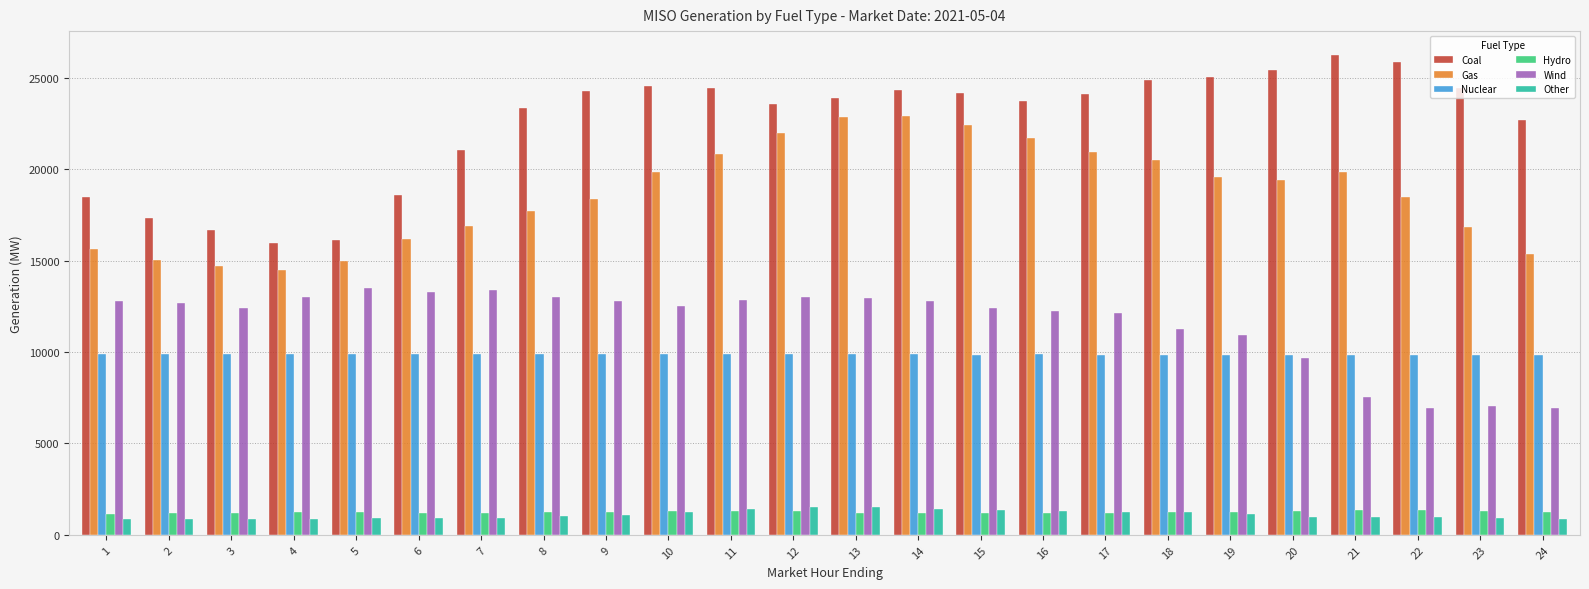

What is the difference between the second highest and minimum values in the Coal series?

9900.3